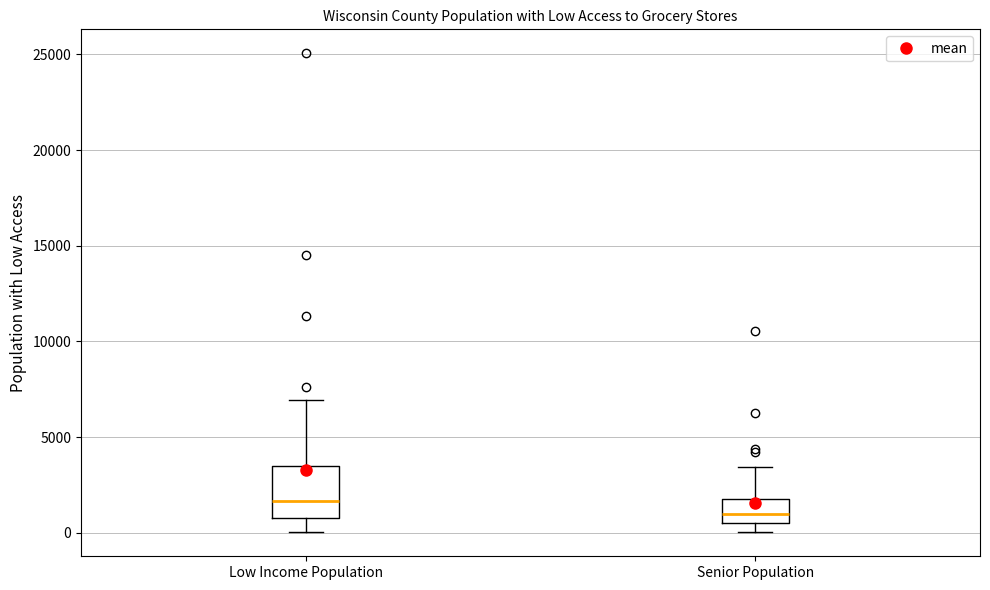

Reading left to right, transcribe this box plot: for each box, give where its median line is, the range the box spans, and where its two whiskers end, as read against the y-axis. The values are not printed on the chart, so give them approximately, as read against the axis.

Low Income Population: median 1500, box 1000 to 3500, whiskers 0 to 7000
Senior Population: median 1000, box 500 to 2000, whiskers 0 to 3500